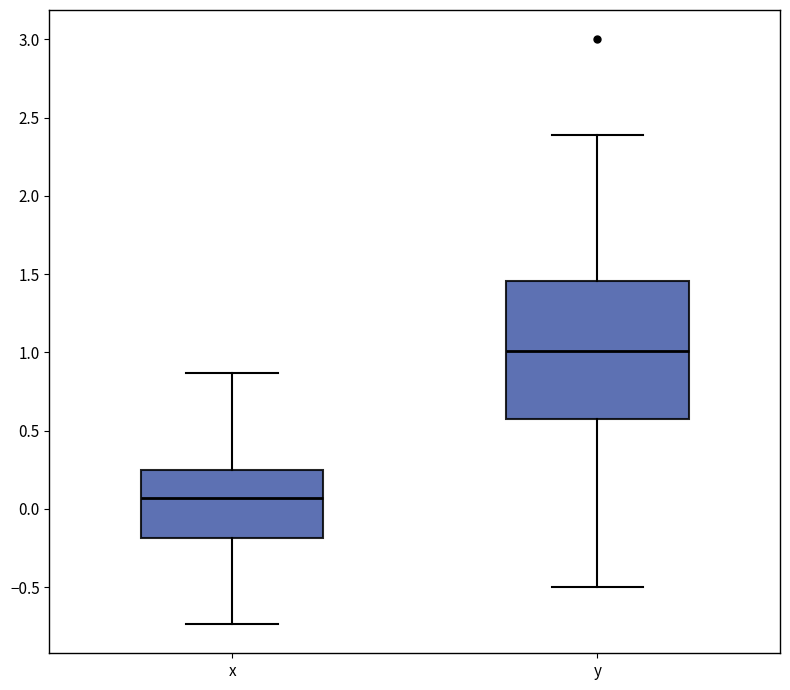

Reading left to right, transcribe this box plot: for each box, give where its median line is, the range the box spans, and where its two whiskers end, as read against the y-axis. The values are not printed on the chart, so give them approximately, as read against the axis.

x: median 0.05, box -0.20 to 0.25, whiskers -0.75 to 0.85
y: median 1.00, box 0.55 to 1.45, whiskers -0.50 to 2.40